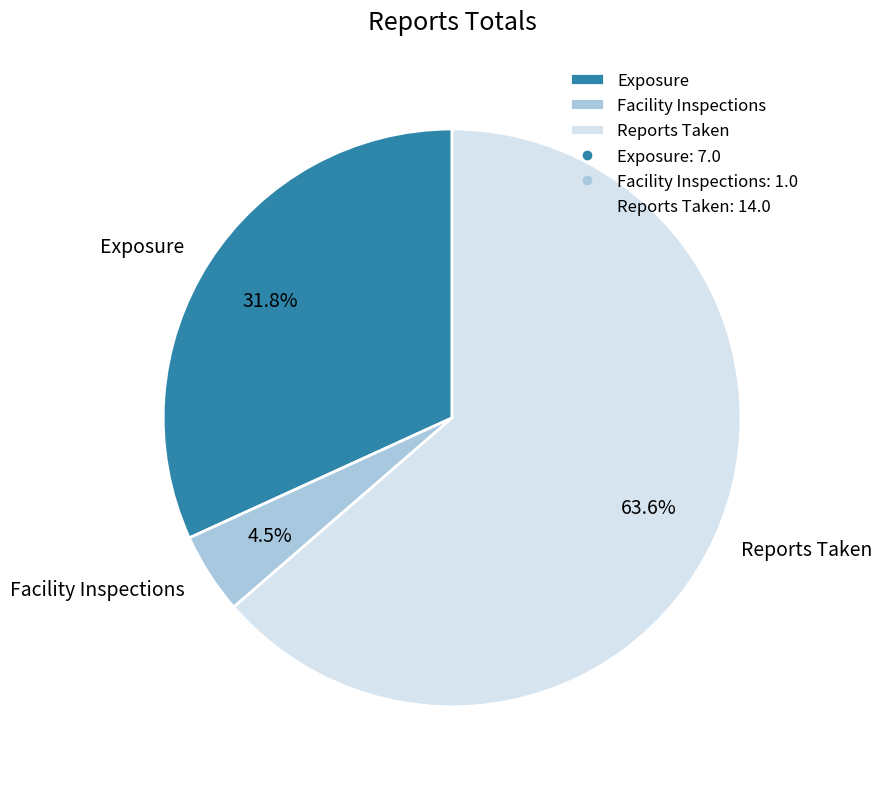

How many segments does this pie chart have?

3